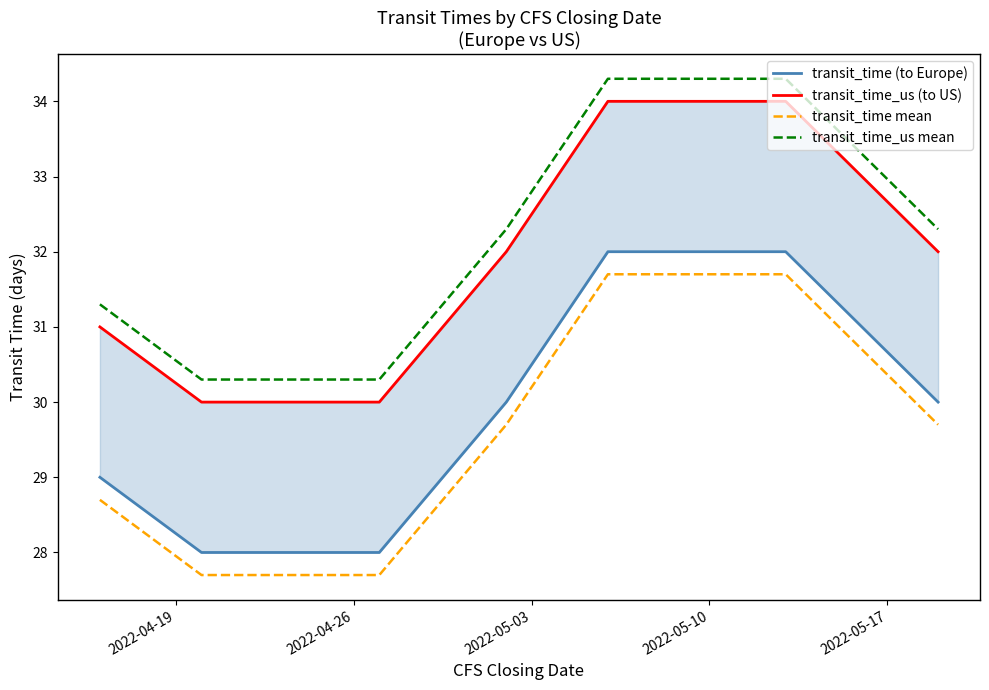

How many series are shown in this chart?

4